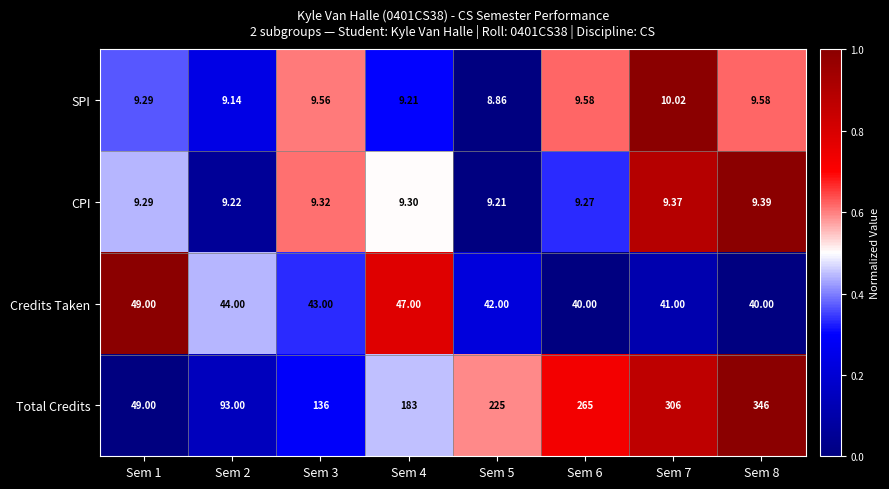

Which series has the largest total across all categories?

Total Credits